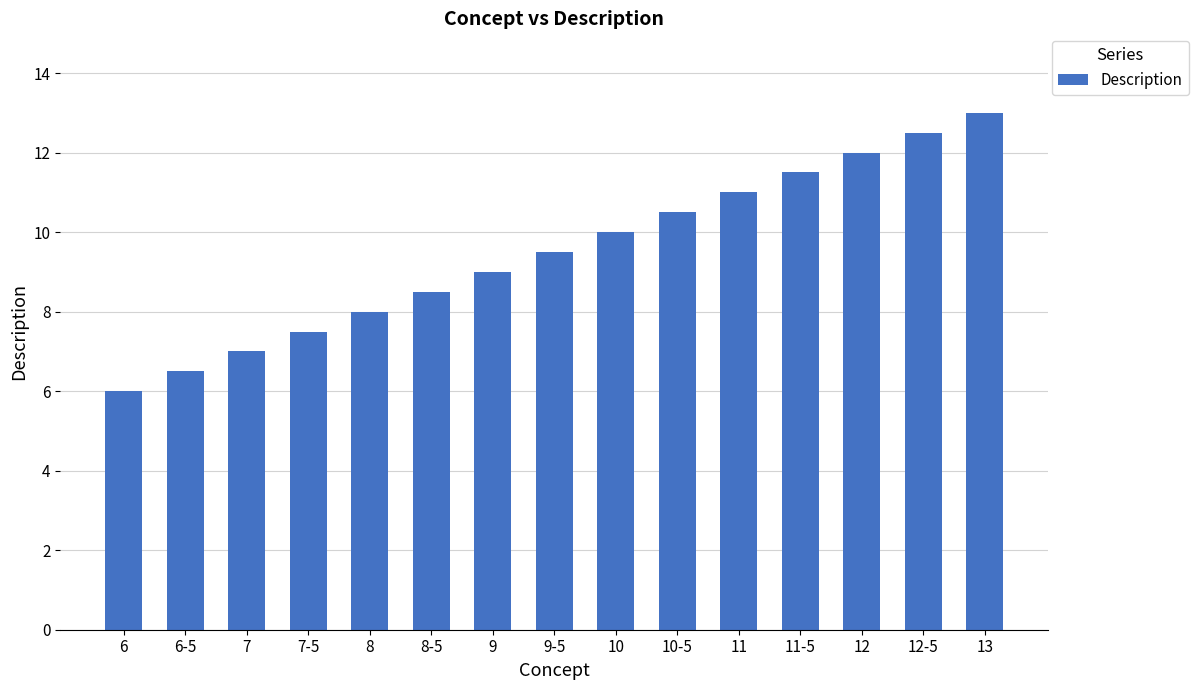

What is the minimum value shown in the chart?

6.0